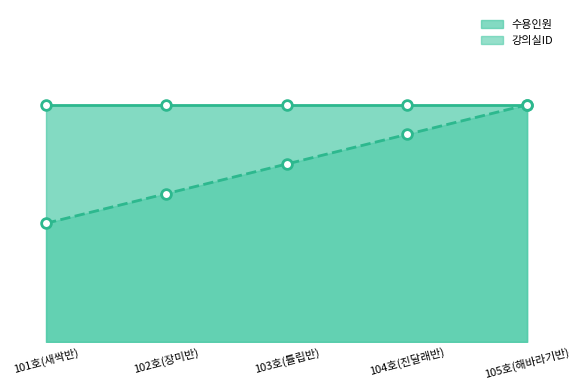

Where is the data nearest to the value 22?

103호(튤립반)